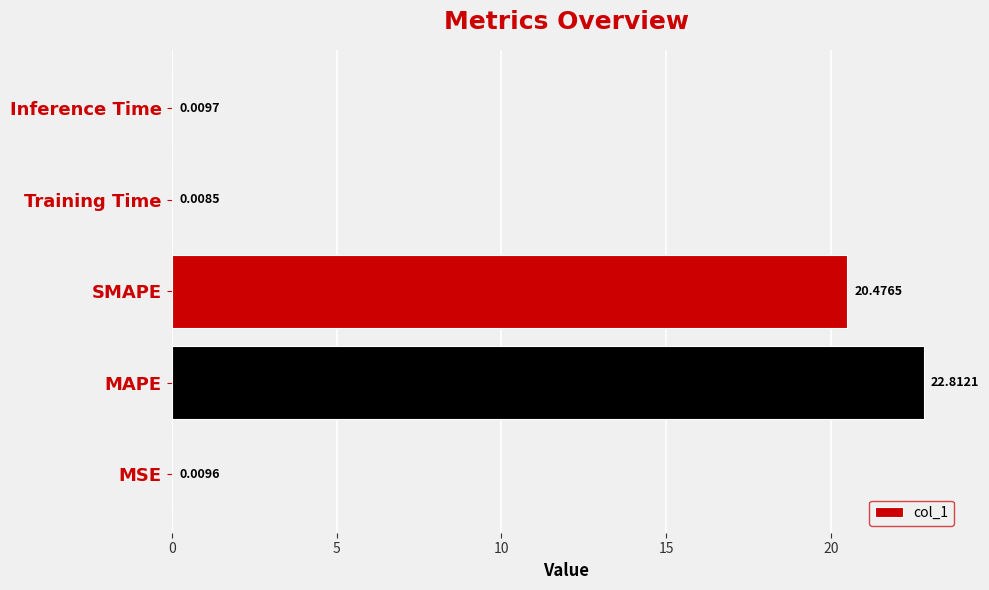

At which category does the chart reach its peak across all series?

MAPE